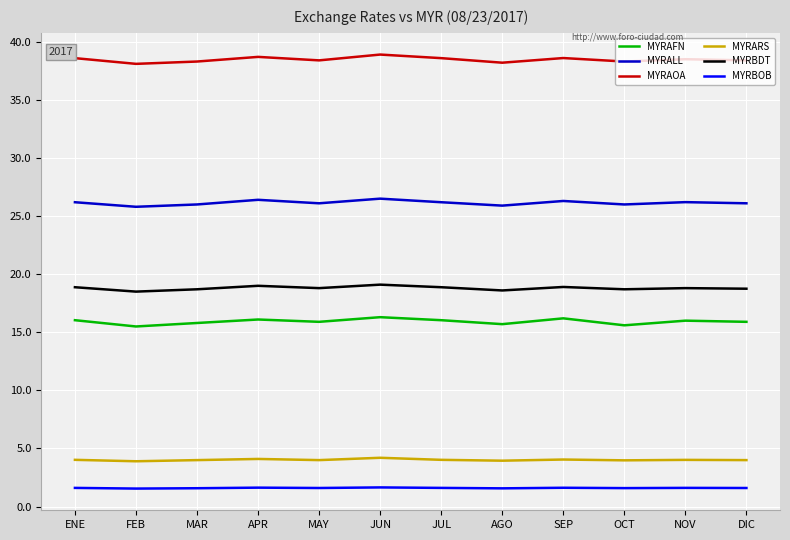

What is the maximum value for MYRAOA?

38.9